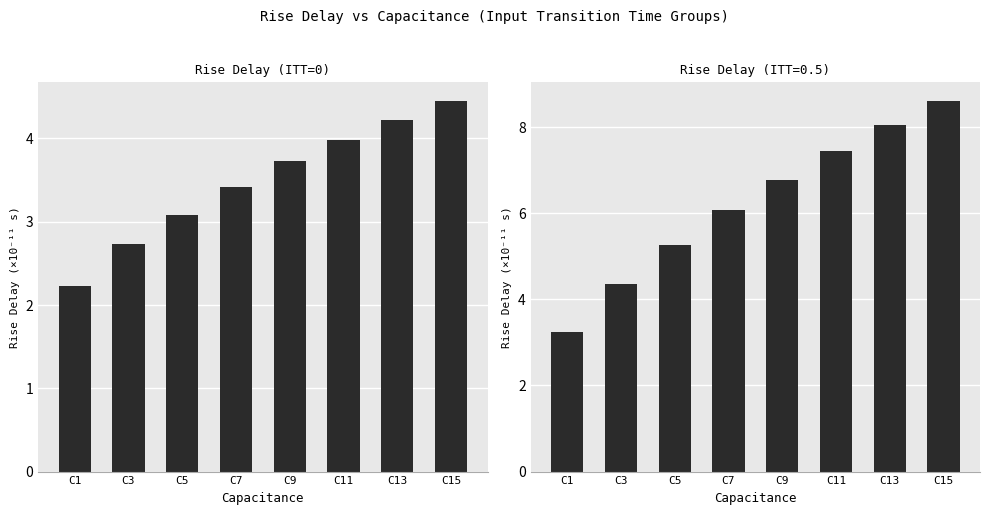

Rank the categories by value from lowest to highest.

C1, C3, C5, C7, C9, C11, C13, C15